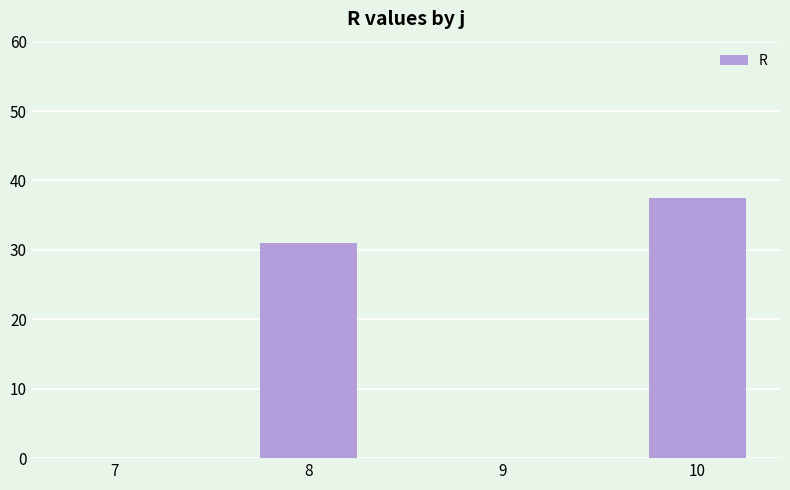

How many data points does each series have?

4